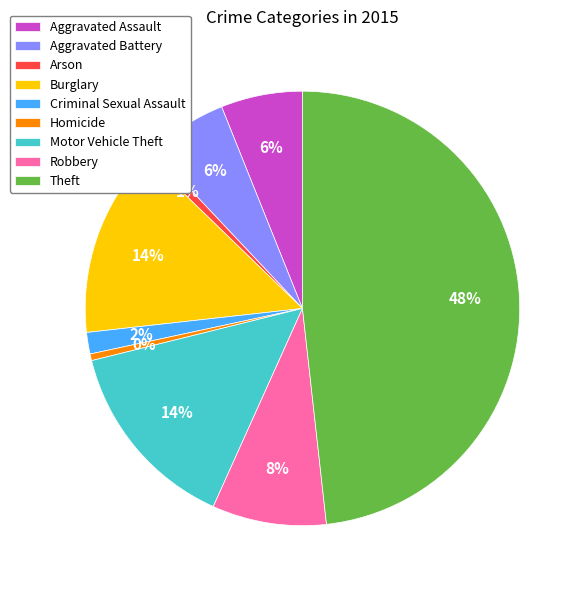

Which category has the biggest portion of the pie?

Theft